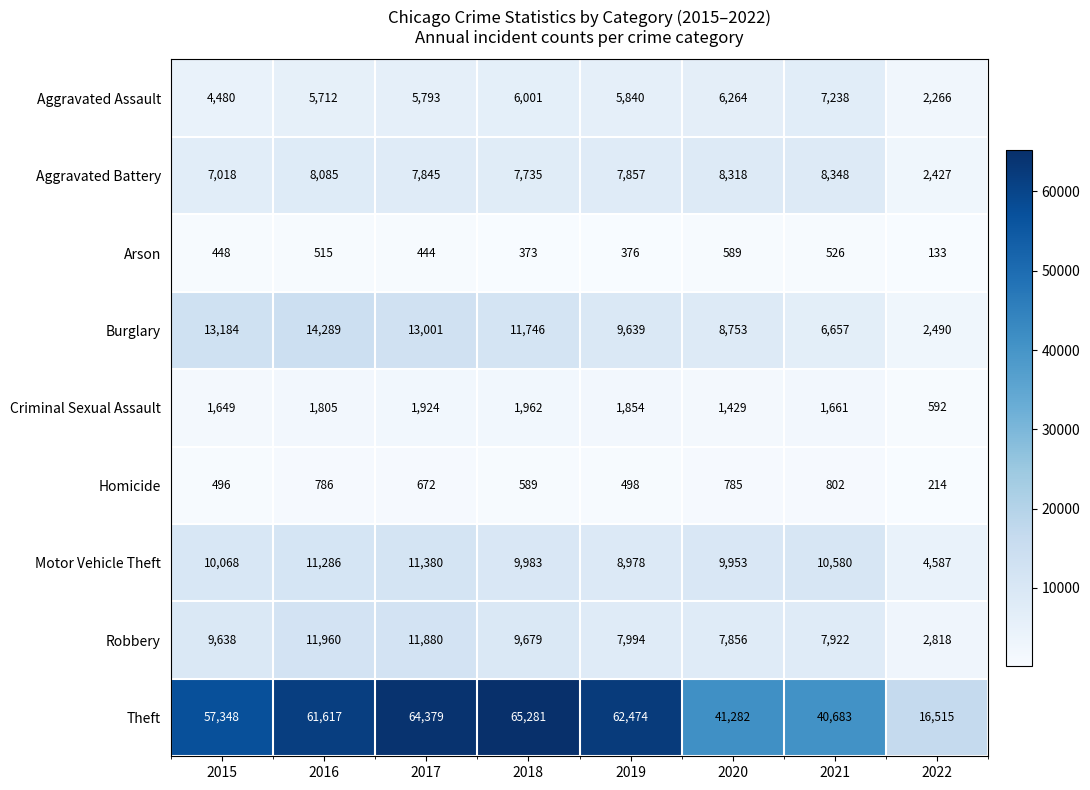

What is the sum of the Aggravated Assault values at 2021 and 2020?

13502